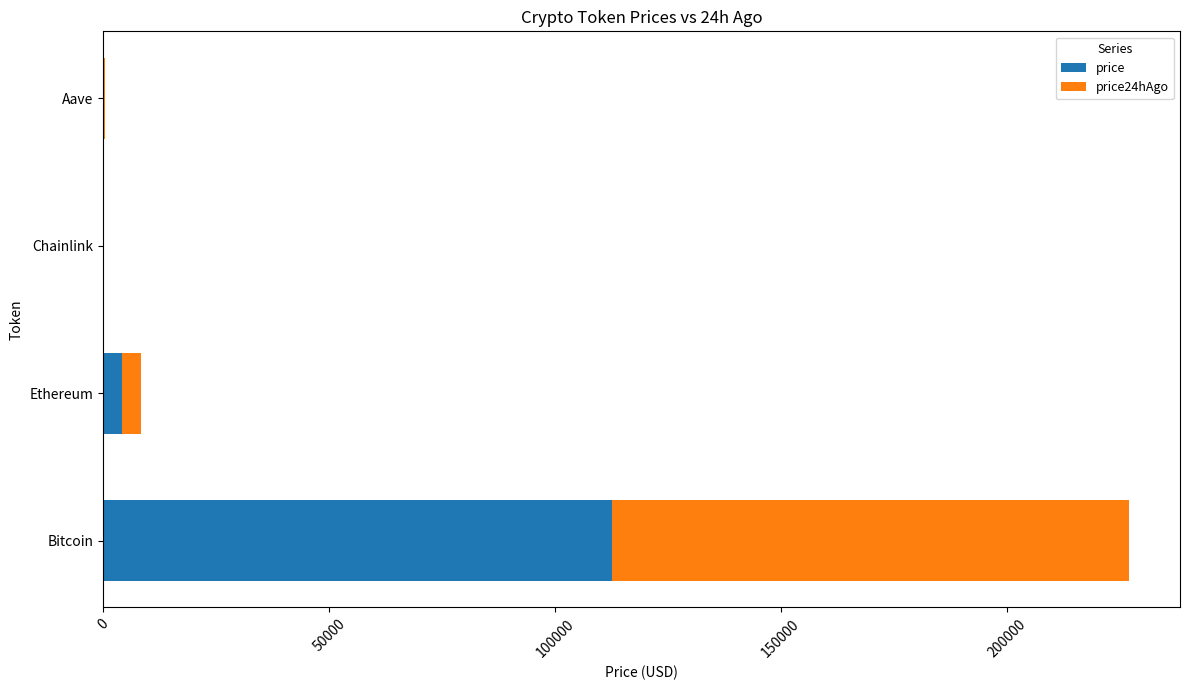

Count the number of data series in this chart.

2